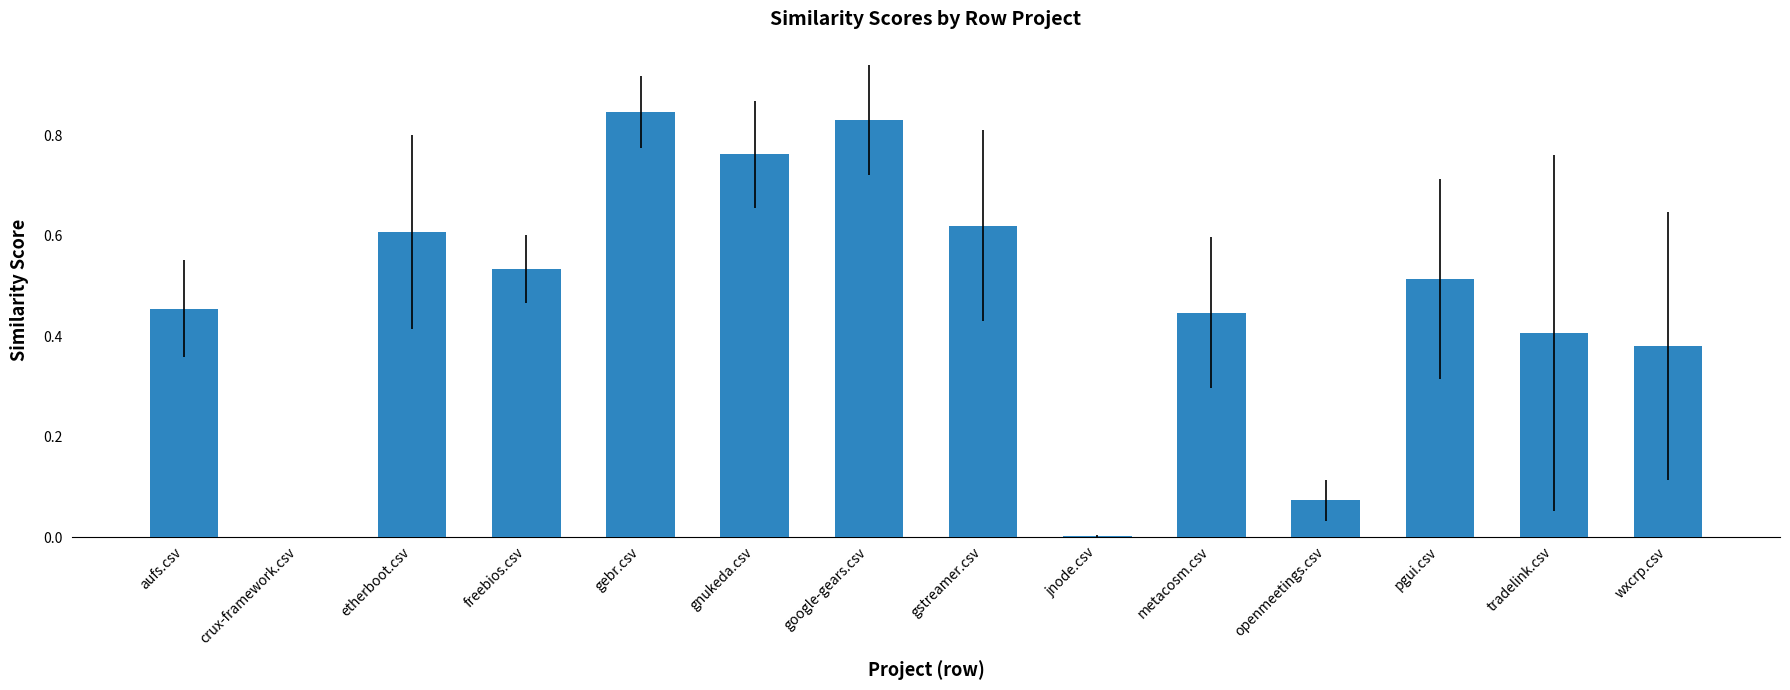

Between google-gears.csv and pgui.csv, which is larger?

google-gears.csv